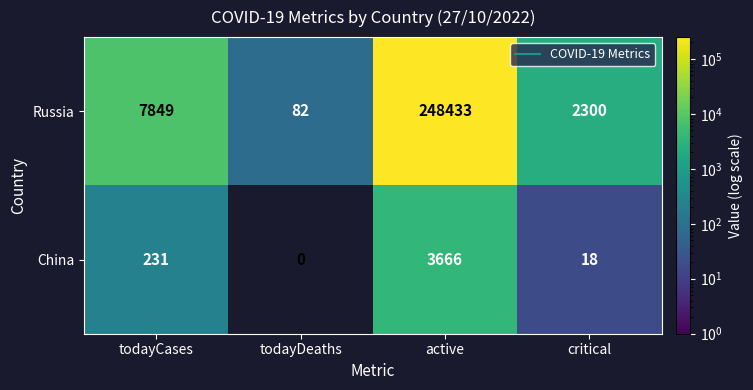

Where is Russia nearest to the value 124257?

todayCases